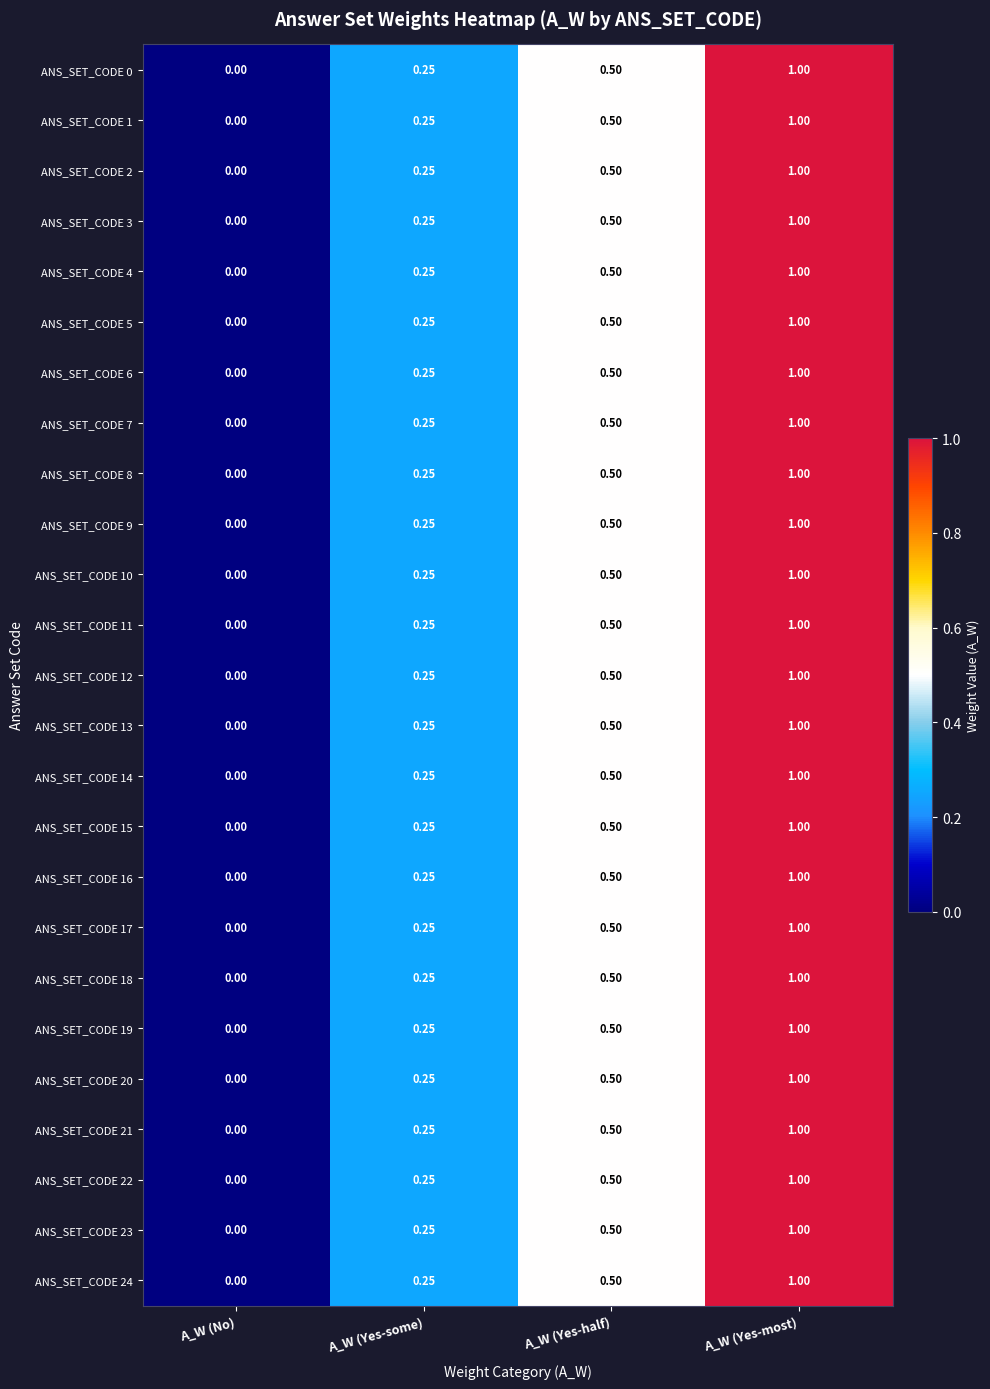

Is the value of ANS_SET_CODE 5 at A_W (Yes-most) greater than the value of ANS_SET_CODE 16 at A_W (No)?

Yes